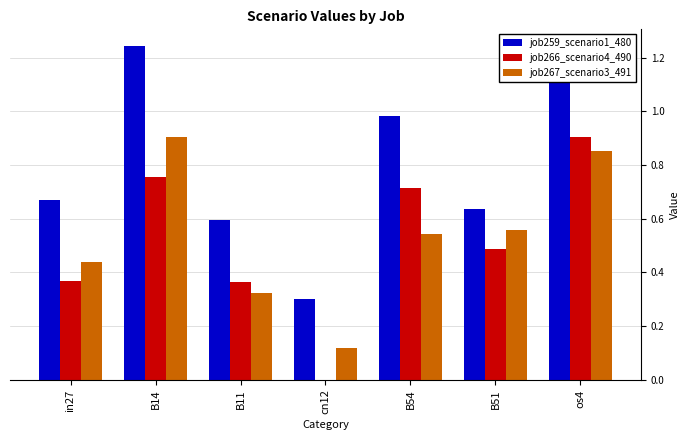

The value of job266_scenario4_490 at B11 is 0.6. True or false?

False